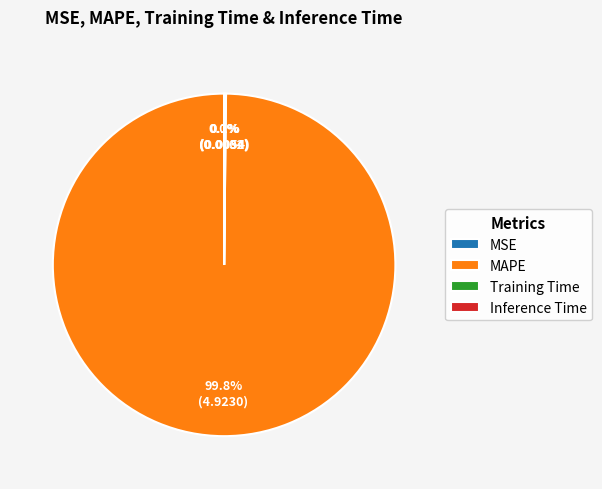

Is there any slice that represents more than half of the pie?

Yes